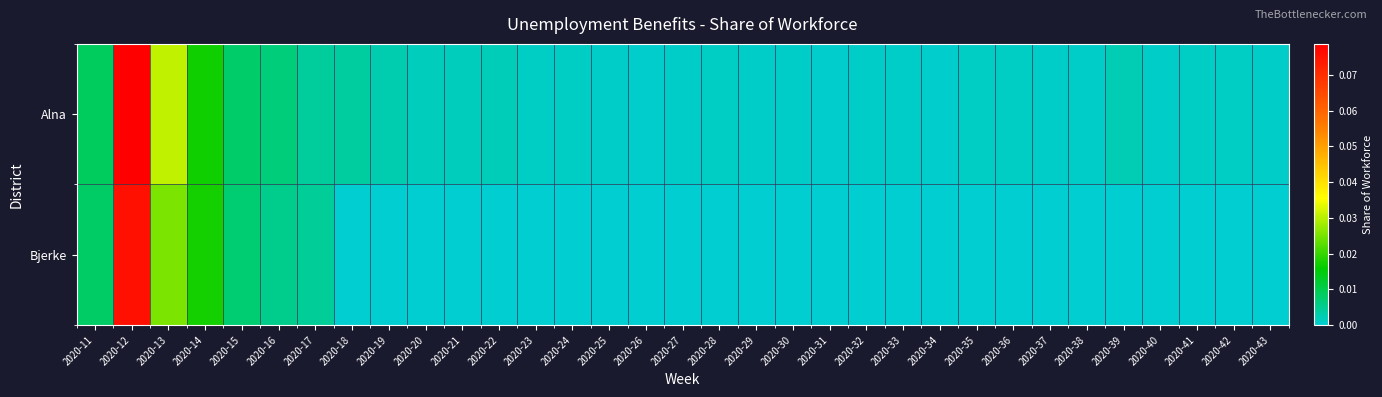

Which series has the largest total across all categories?

Alna